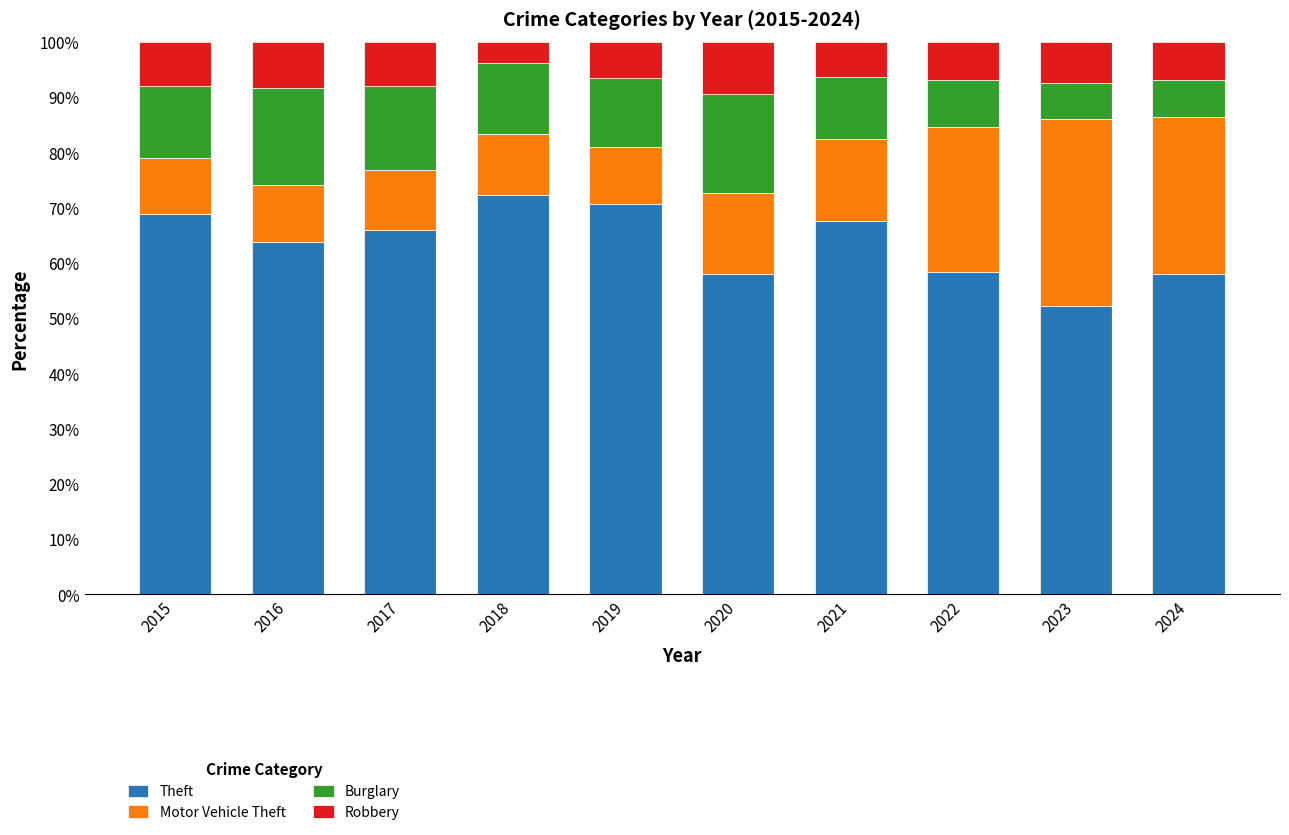

Which category has the lowest value in the Theft series?

2023